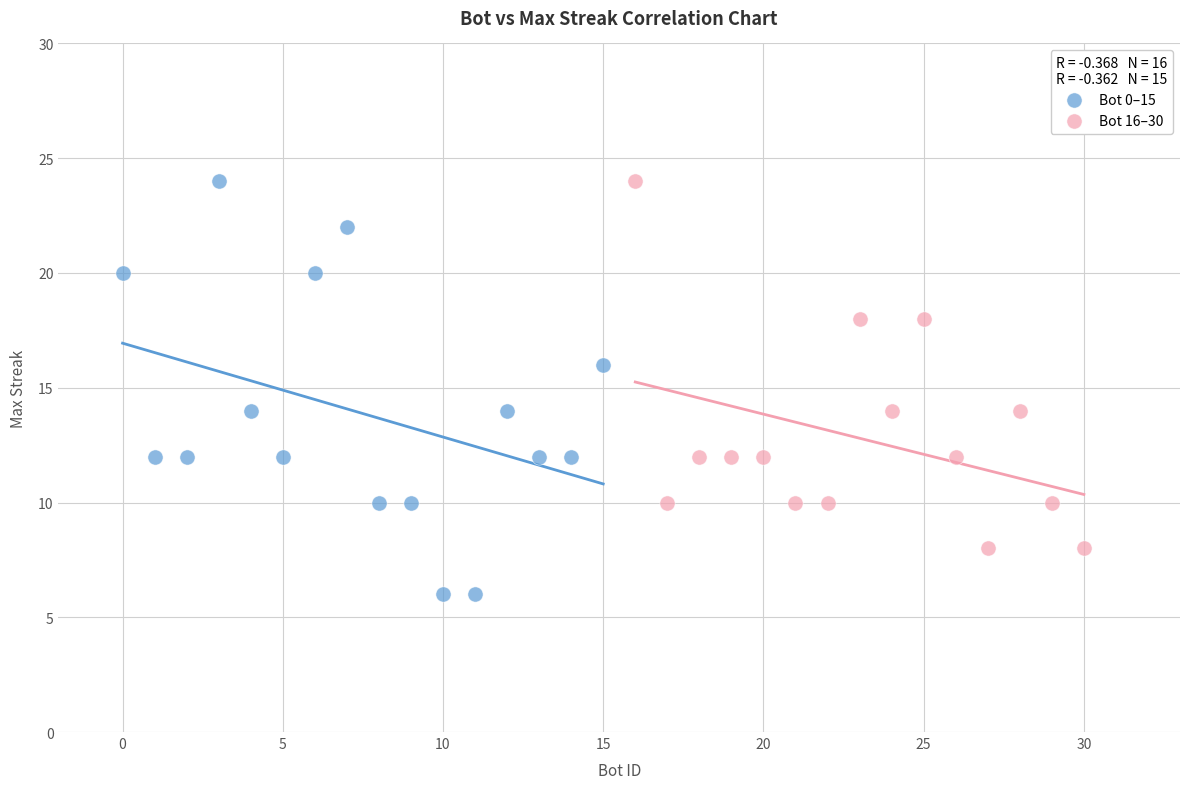

Which series has the largest Y range (max minus min)?

Bot 0–15